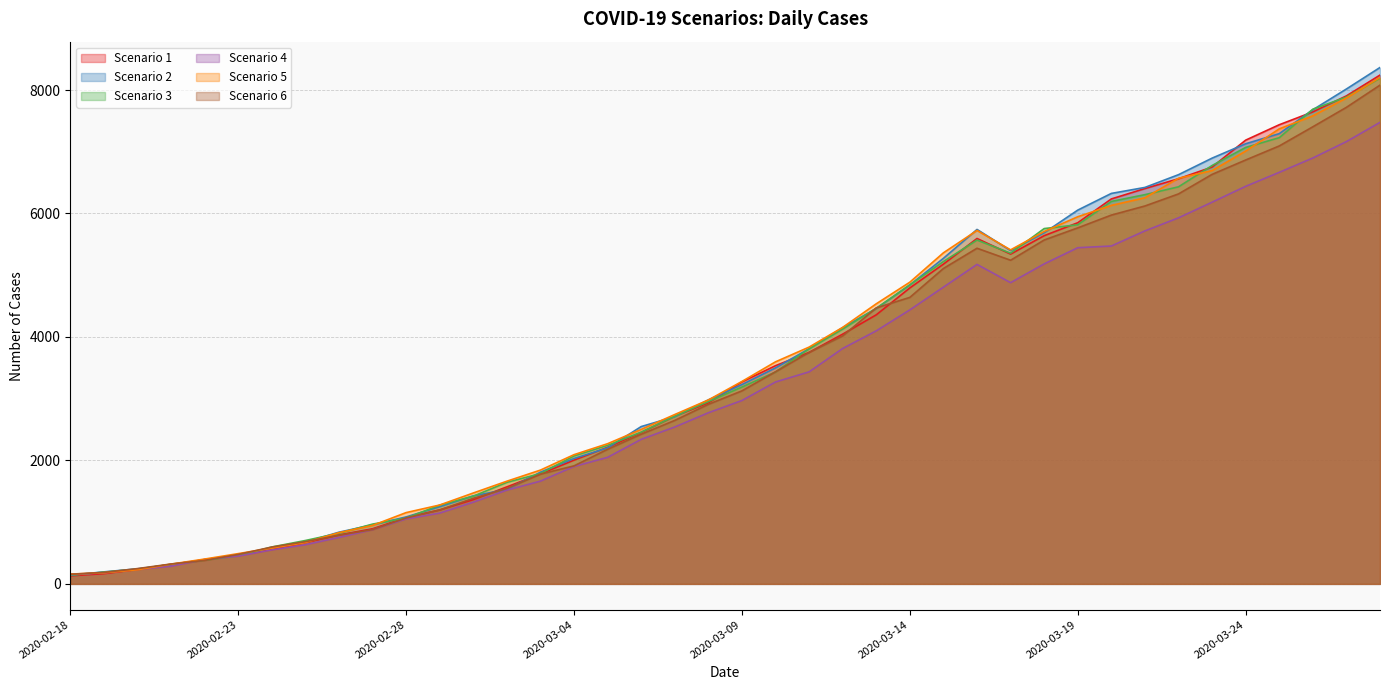

Which series has the largest range (max minus min)?

Scenario 2